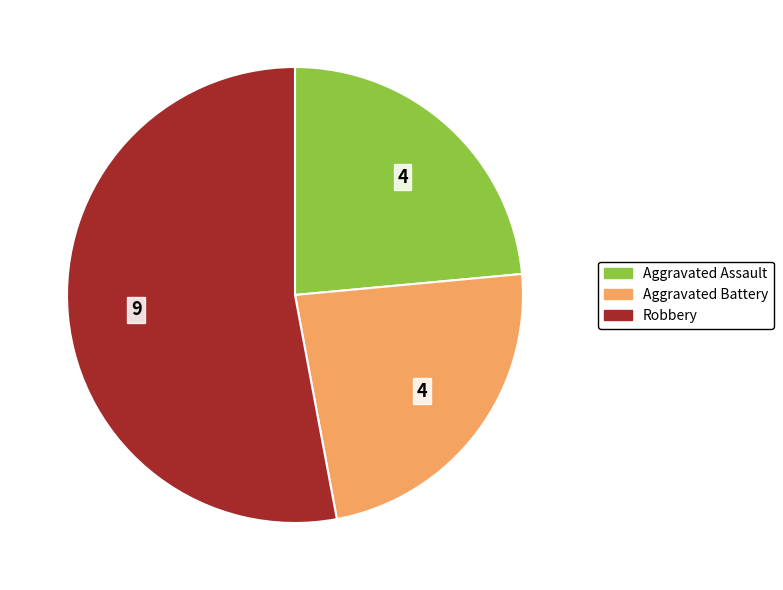

Is there a majority slice in this chart?

Yes